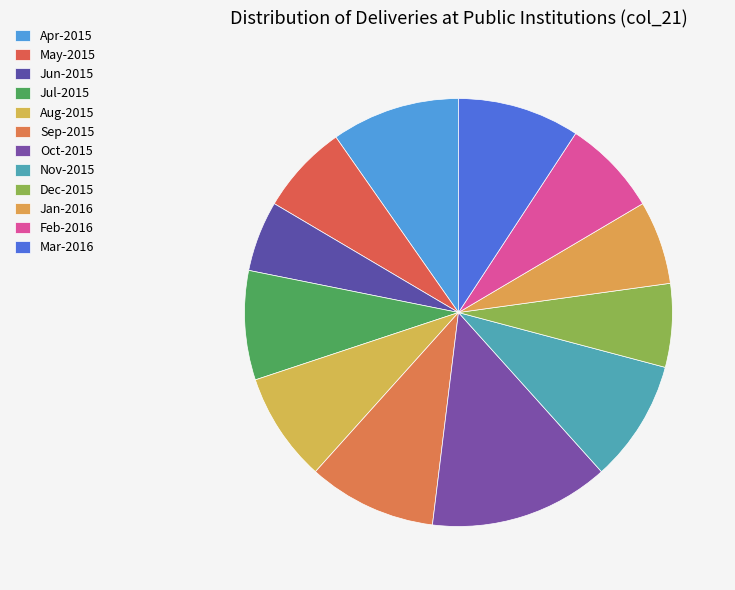

Is there any slice that represents more than half of the pie?

No